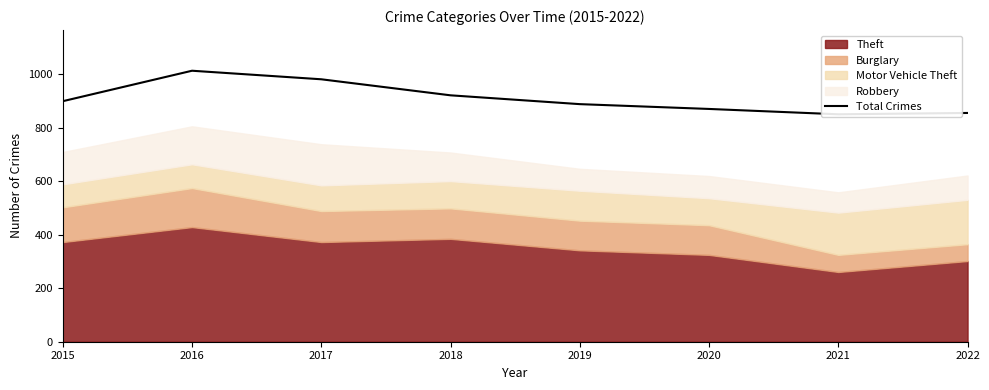

What is the change in value from 2015 to 2018?

+22